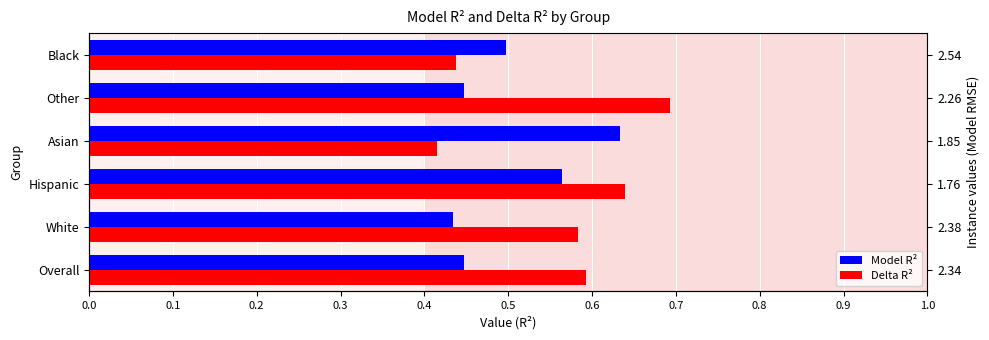

Between Overall and Hispanic, which series saw the biggest shift?

Model R²